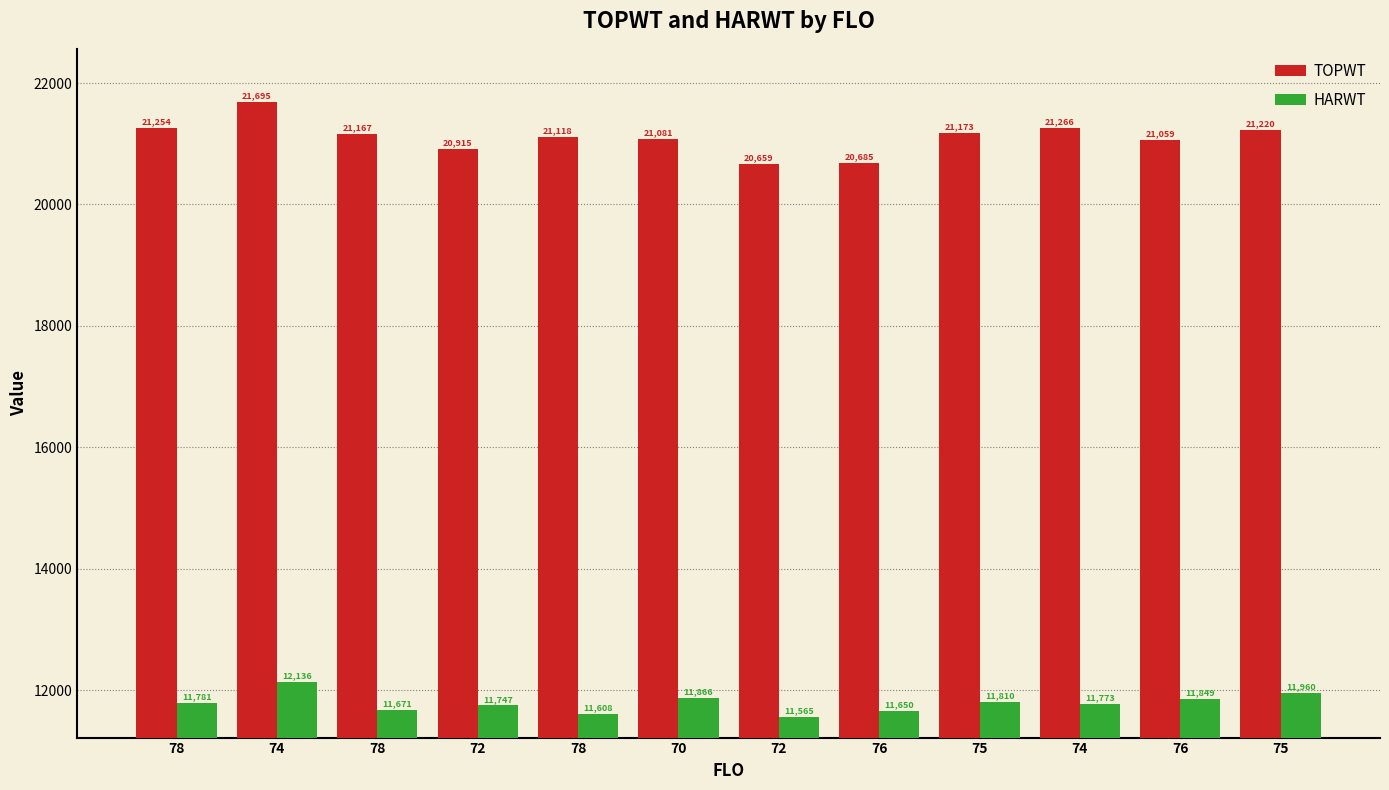

How many groups of bars are there?

12